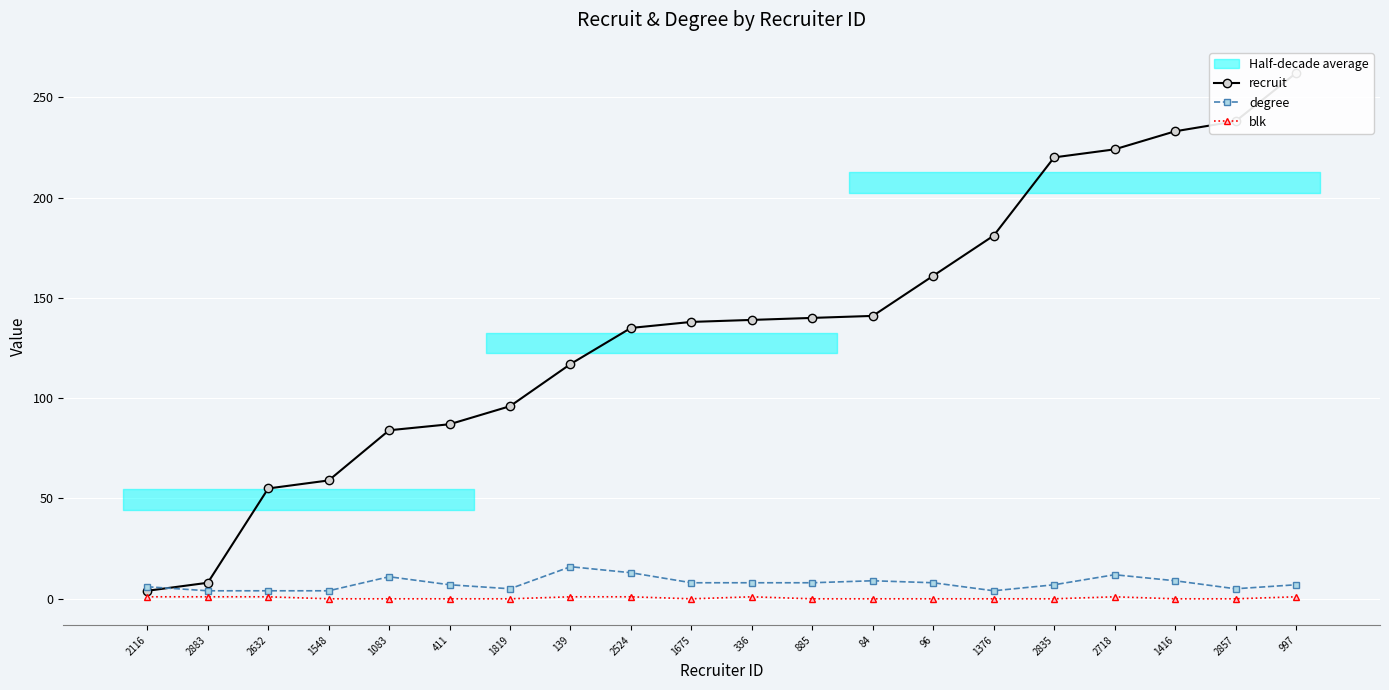

Where is recruit nearest to the value 133?

2524